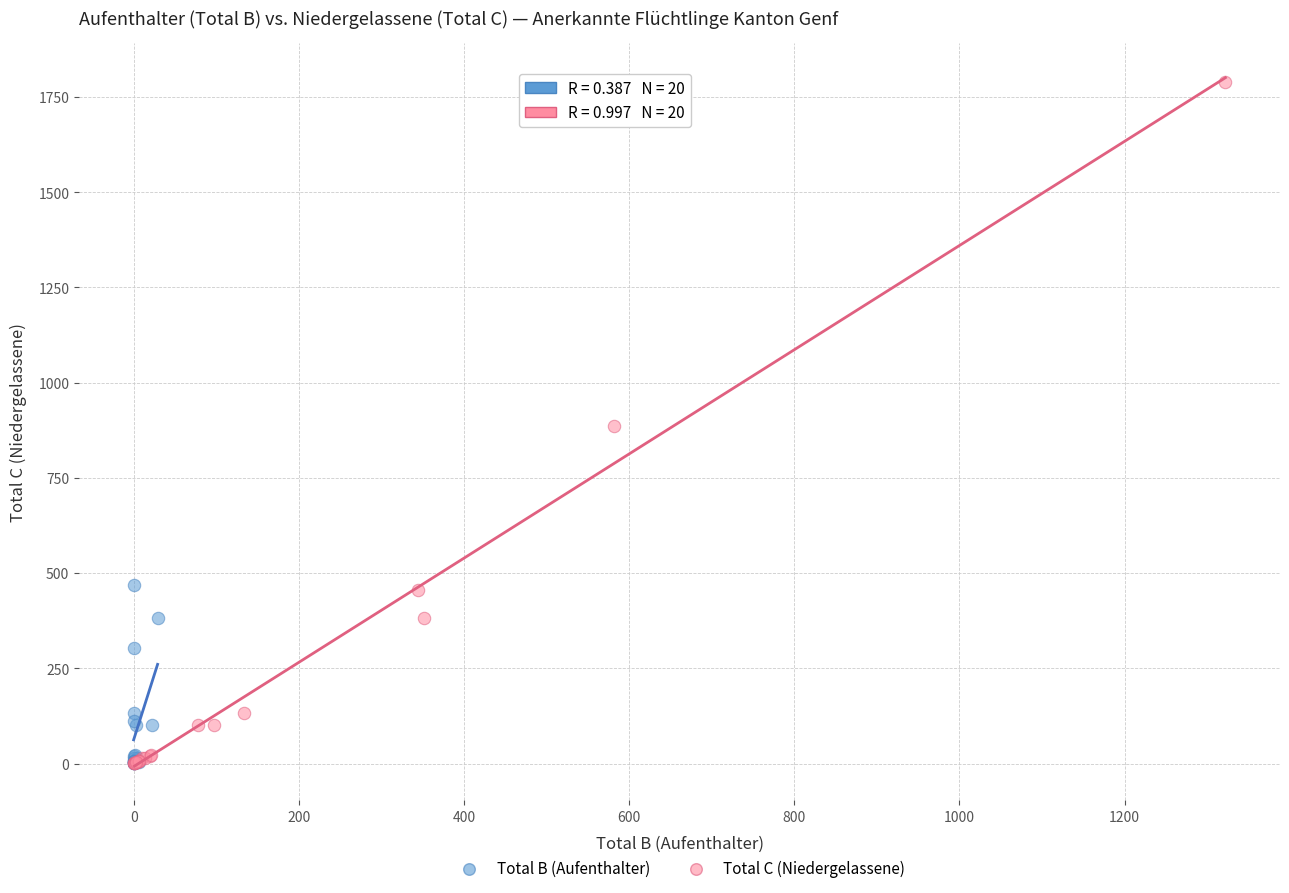

Which series contains the highest Y value?

Total C (Niedergelassene)